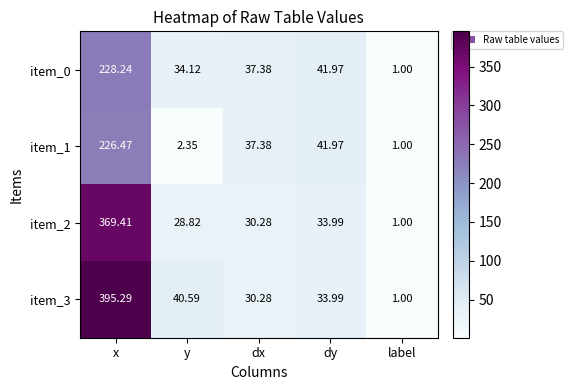

At which category does the chart reach its peak across all series?

x